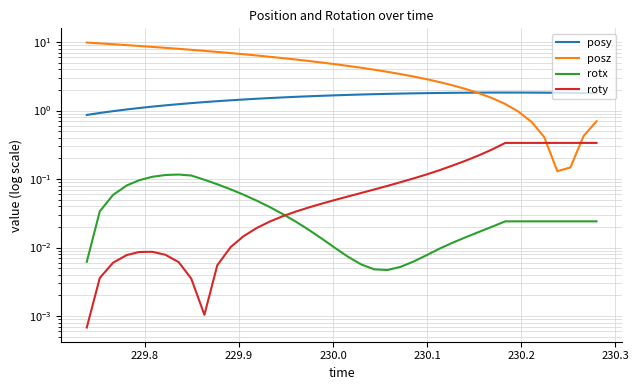

Which series ends up on top after the final intersection of rotx and roty?

roty